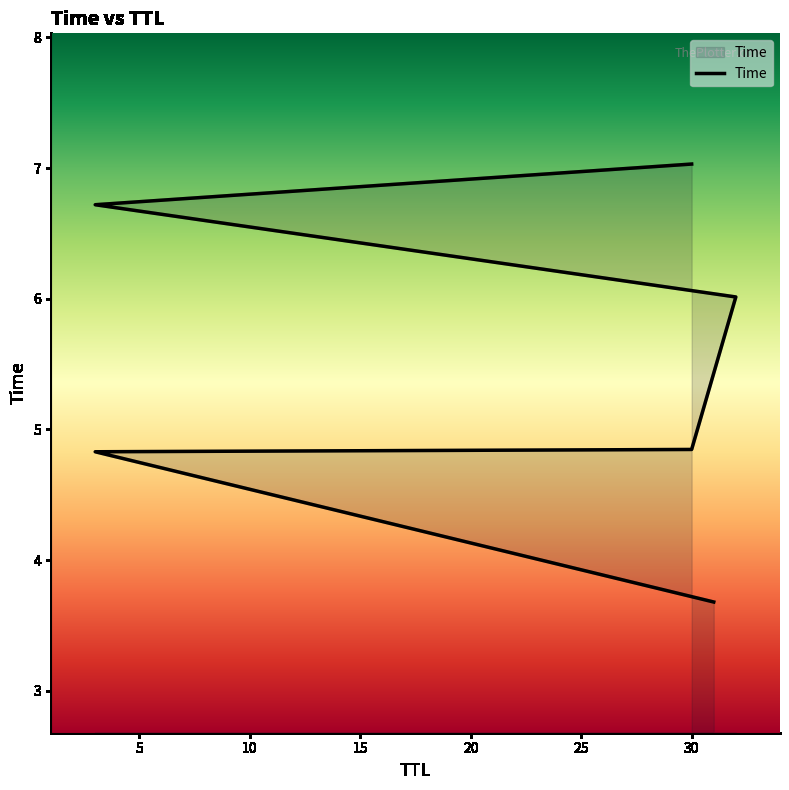

How many data points does each series have?

6